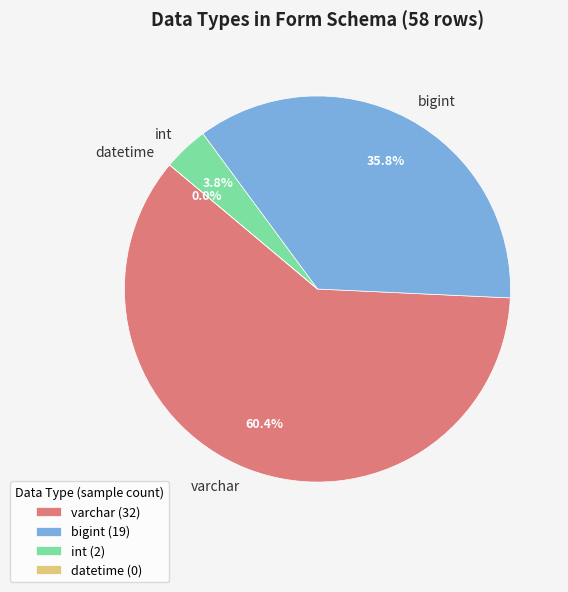

Rank the categories by value from highest to lowest.

varchar, bigint, int, datetime